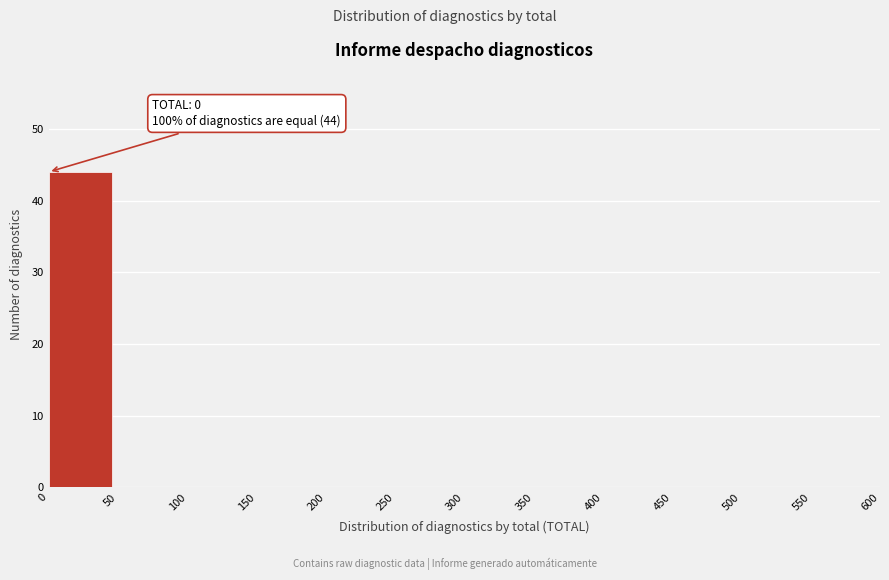

Over which range of the x-axis is the bar tallest?

0 to 50